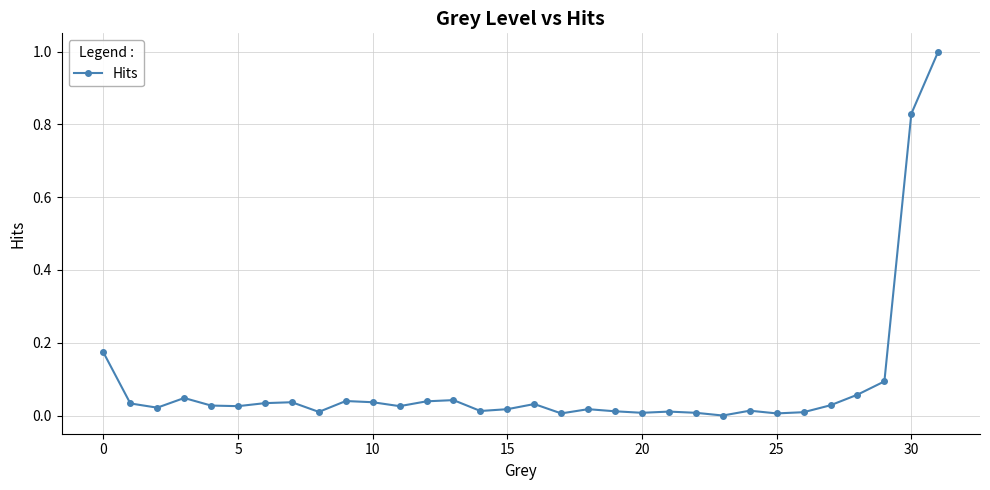

What is the sum of all values?

2.8